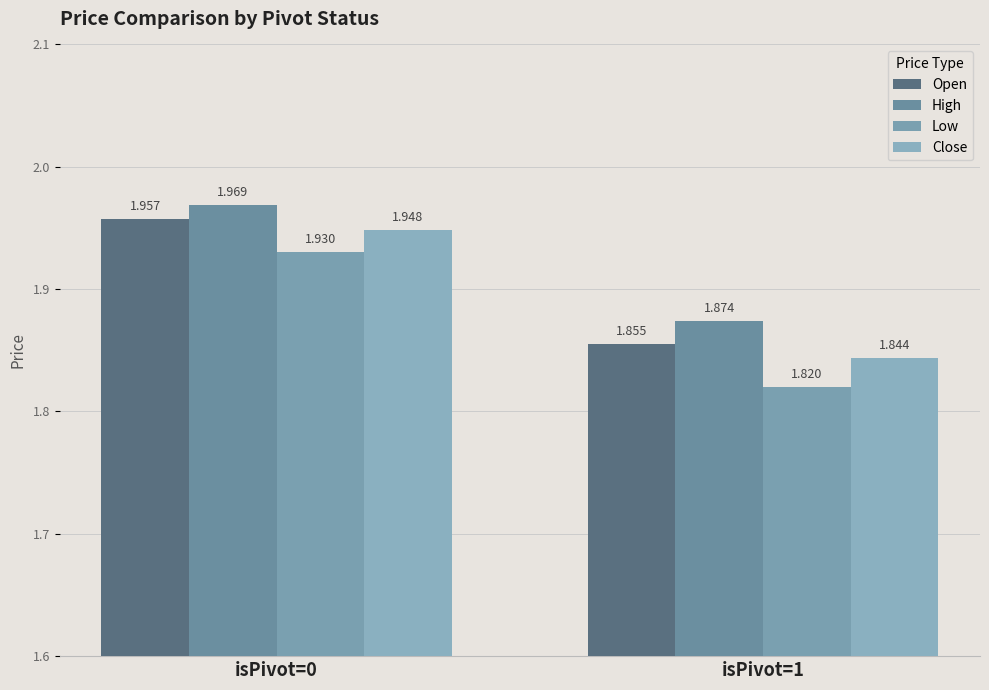

Which series has the largest range (max minus min)?

Low